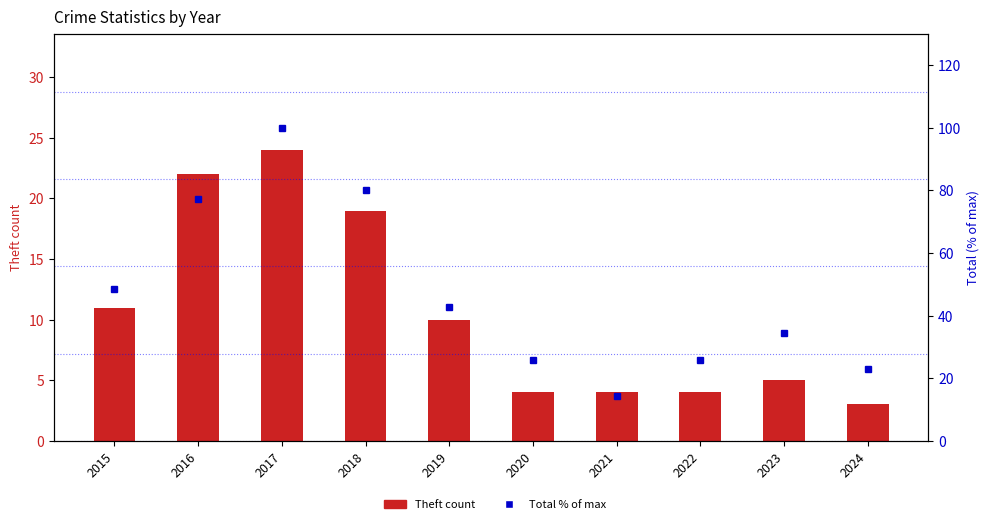

Between 2020 and 2018, which is larger?

2018